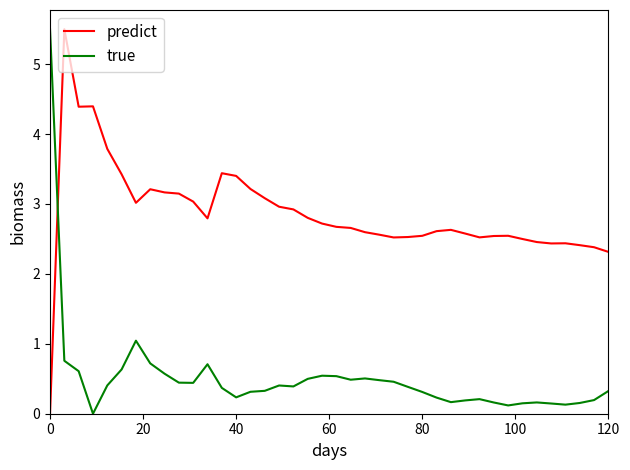

Which series ends up on top after the final intersection of true and predict?

predict